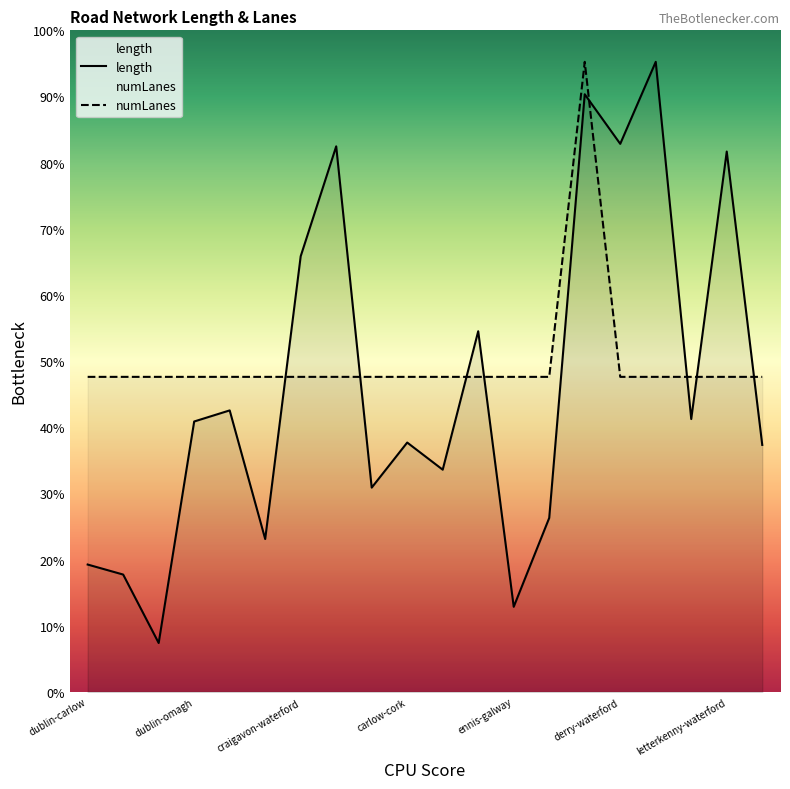

At which category does numLanes reach its first local peak?

derry-tralee